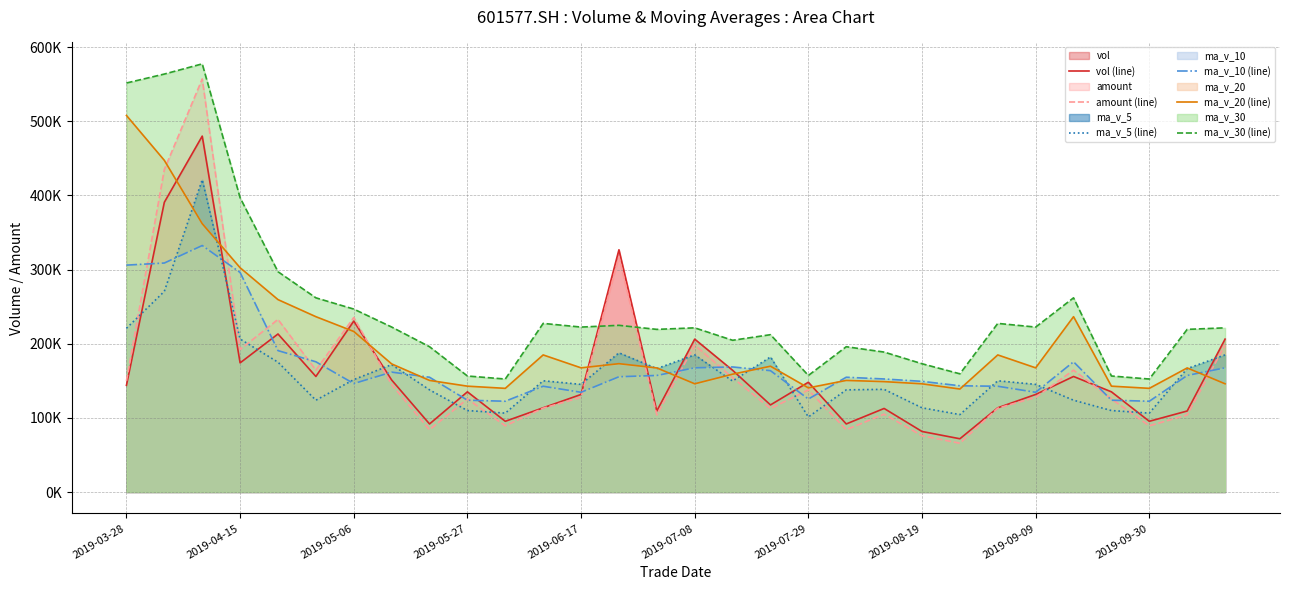

In ma_v_10 (line), how many points are higher than both neighbors (excluding endpoints)?

6